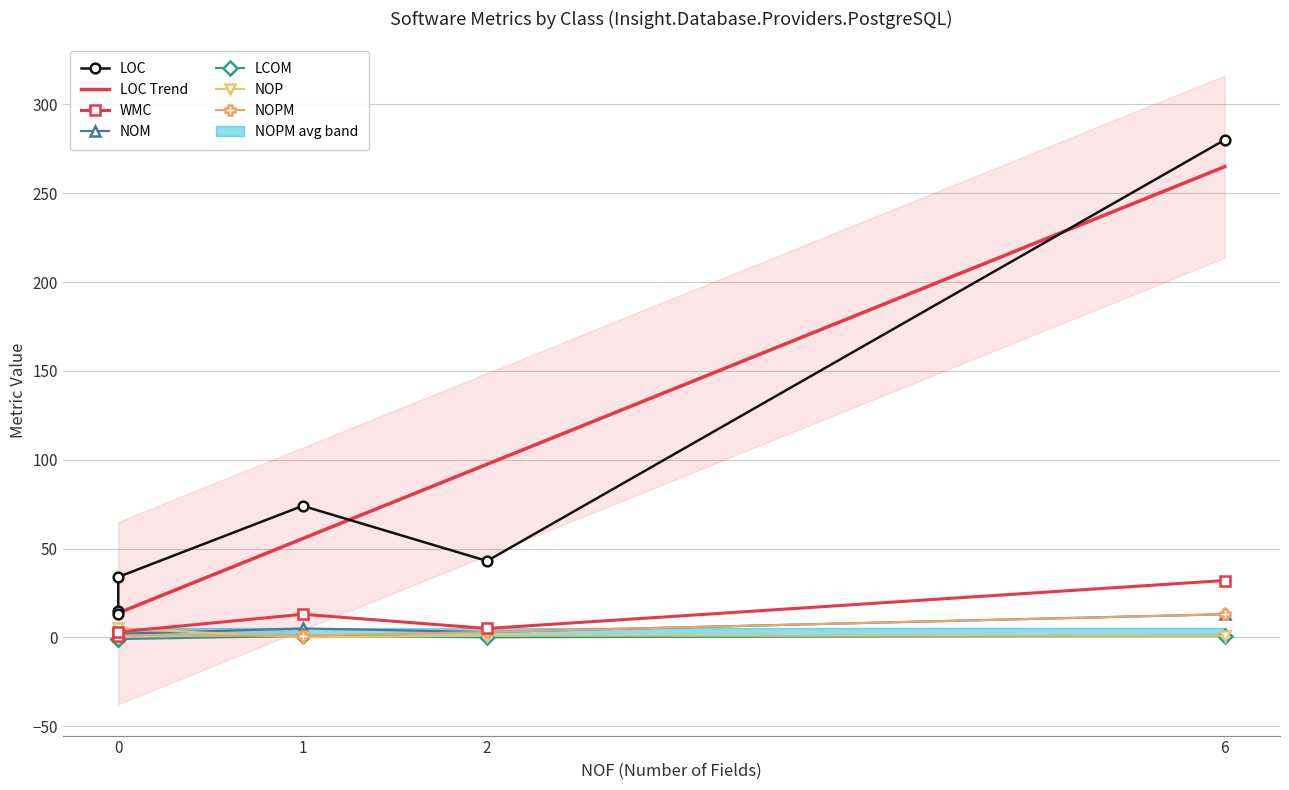

Which series has the largest total across all categories?

LOC